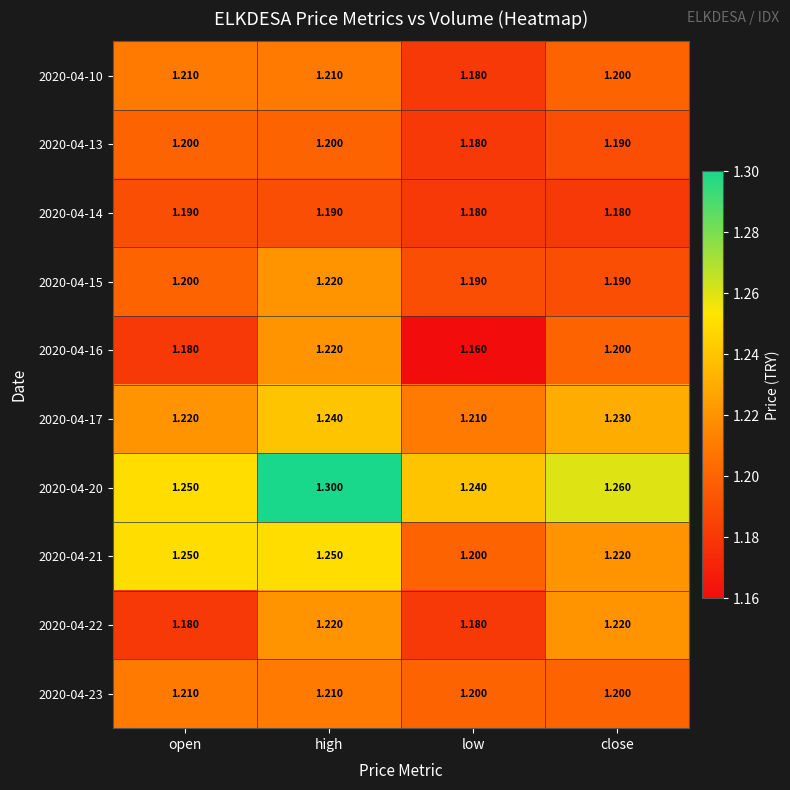

Which category has the lowest value in the 2020-04-20 series?

low